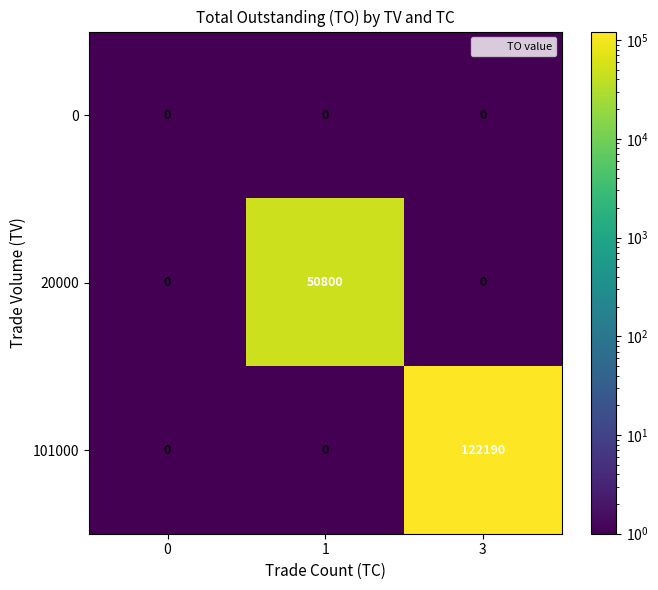

Between 1 and 3, which series saw the biggest shift?

101000